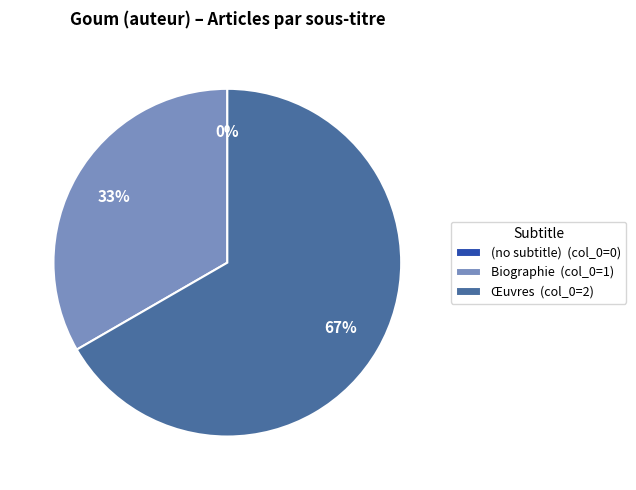

What percentage is the Biographie slice, to the nearest percent?

33%